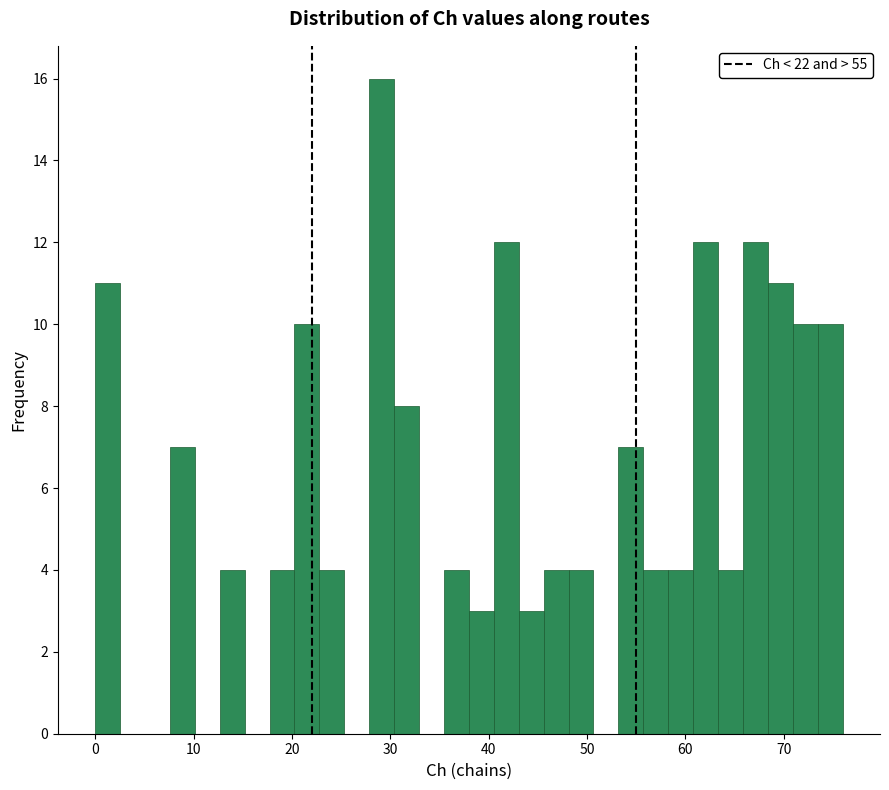

Read against the x-axis, roughly where is the centre of the tallest bar?

29